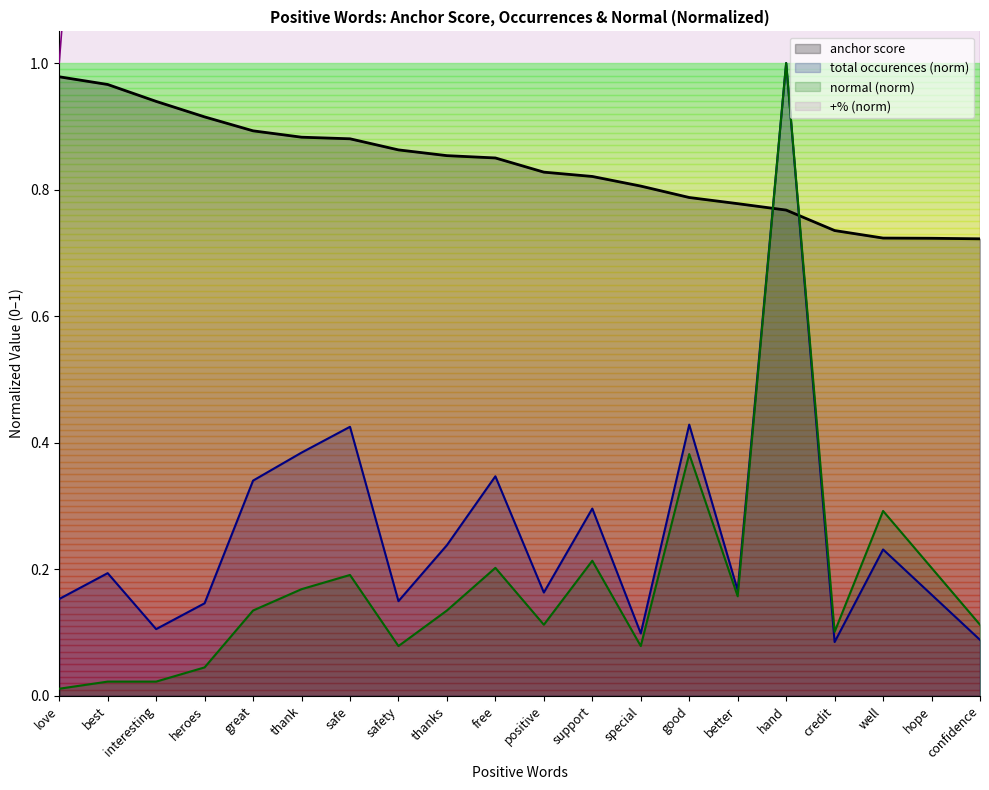

Reading left to right, list all the values displayed in this chart.

anchor score: love=1.0	best=1.0	interesting=0.9	heroes=0.9	great=0.9	thank=0.9	safe=0.9	safety=0.9	thanks=0.9	free=0.8	positive=0.8	support=0.8	special=0.8	good=0.8	better=0.8	hand=0.8	credit=0.7	well=0.7	hope=0.7	confidence=0.7
total occurences: love=0.2	best=0.2	interesting=0.1	heroes=0.1	great=0.3	thank=0.4	safe=0.4	safety=0.1	thanks=0.2	free=0.3	positive=0.2	support=0.3	special=0.1	good=0.4	better=0.2	hand=1.0	credit=0.1	well=0.2	hope=0.2	confidence=0.1
normal: love=0.0	best=0.0	interesting=0.0	heroes=0.0	great=0.1	thank=0.2	safe=0.2	safety=0.1	thanks=0.1	free=0.2	positive=0.1	support=0.2	special=0.1	good=0.4	better=0.2	hand=1.0	credit=0.1	well=0.3	hope=0.2	confidence=0.1